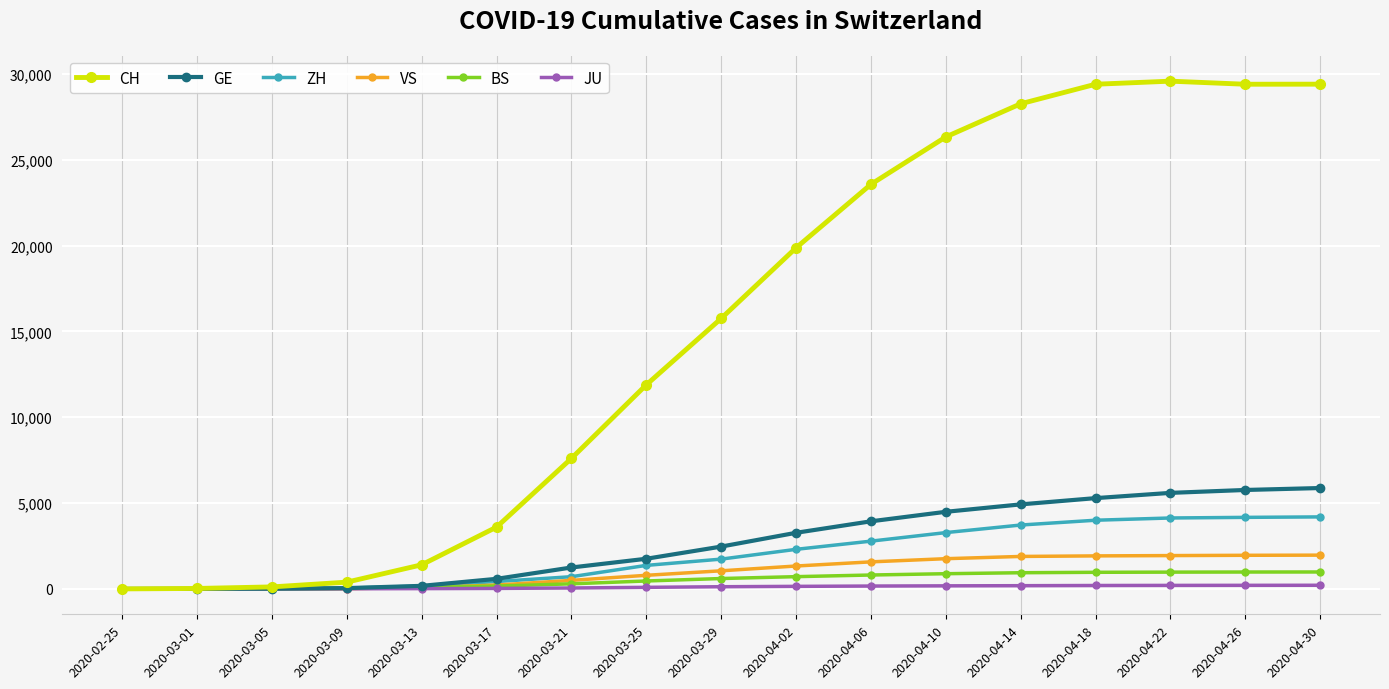

How many distinct data groups are displayed?

6